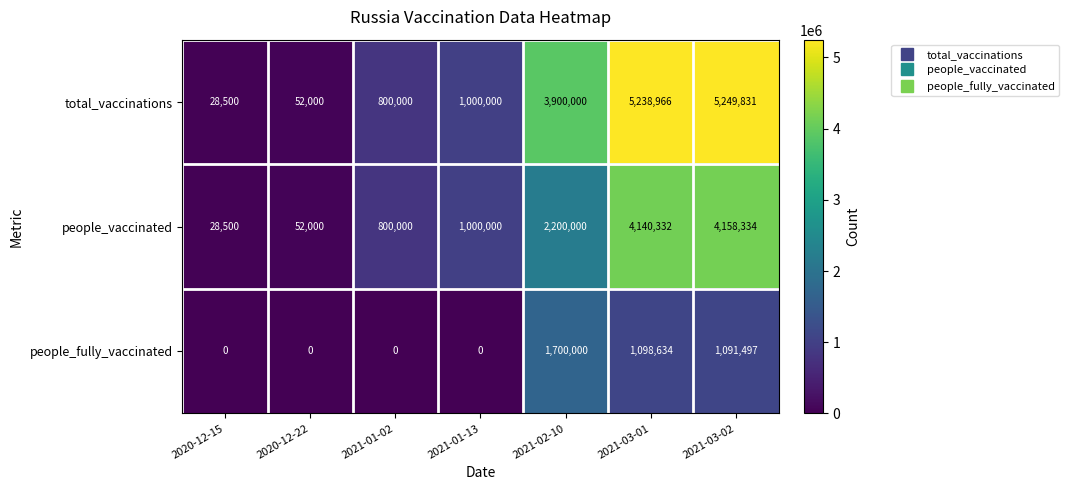

What is the total value across all series at 2020-12-22?

104000